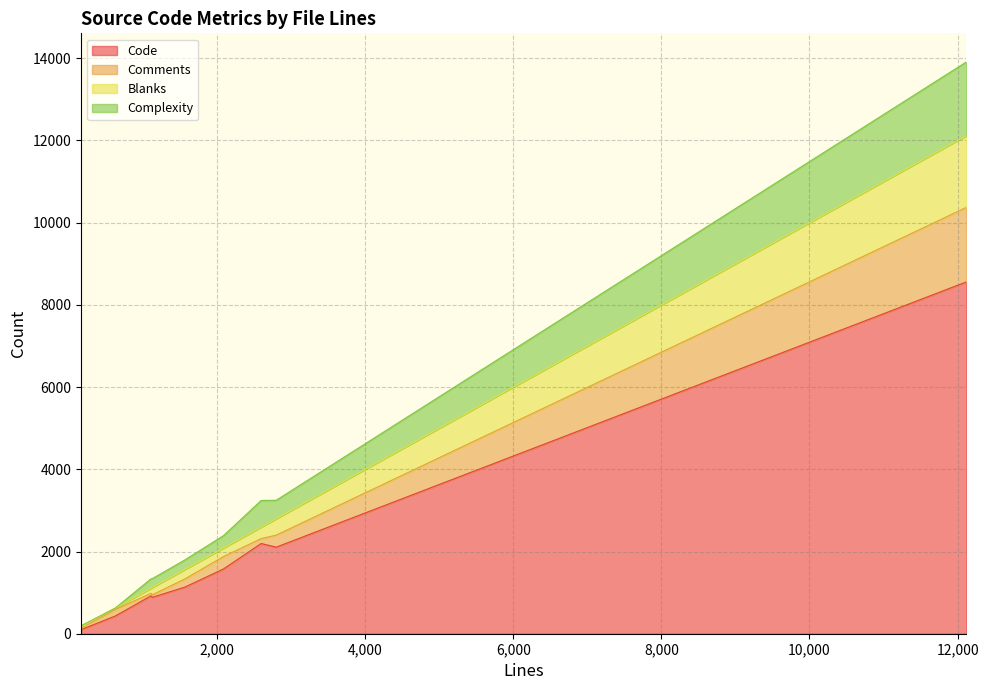

True or false: Blanks and Code cross at least once.

False